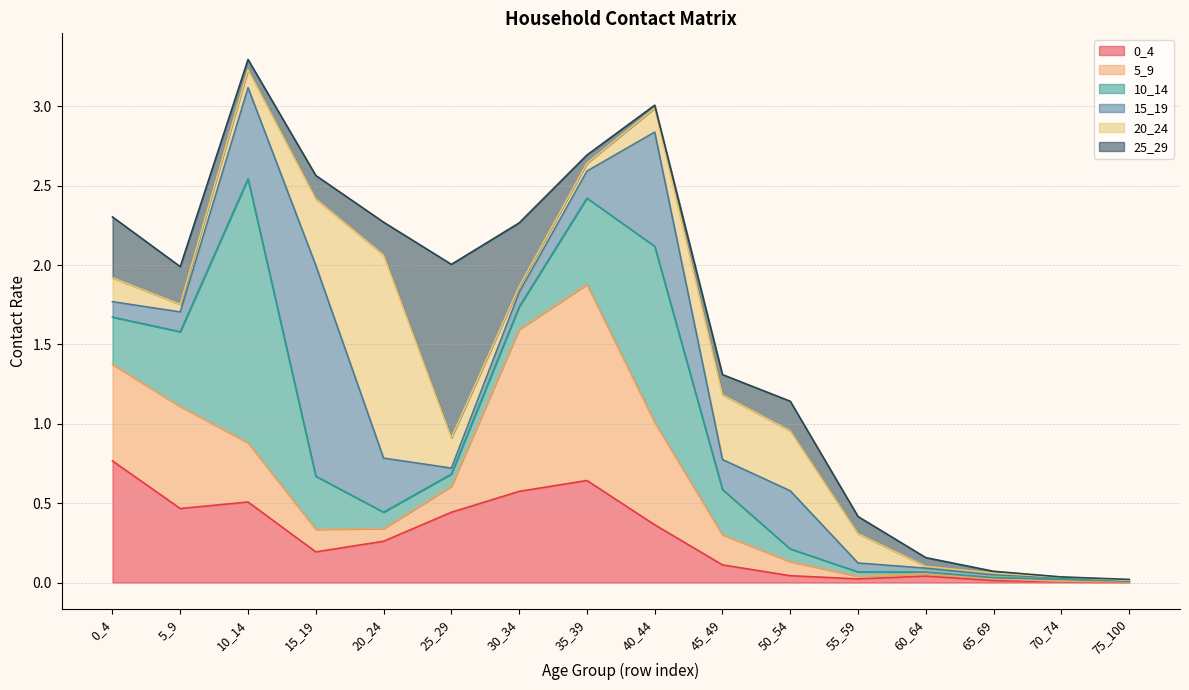

What is the sum of the 20_24 values at 45_49 and 25_29?

0.6